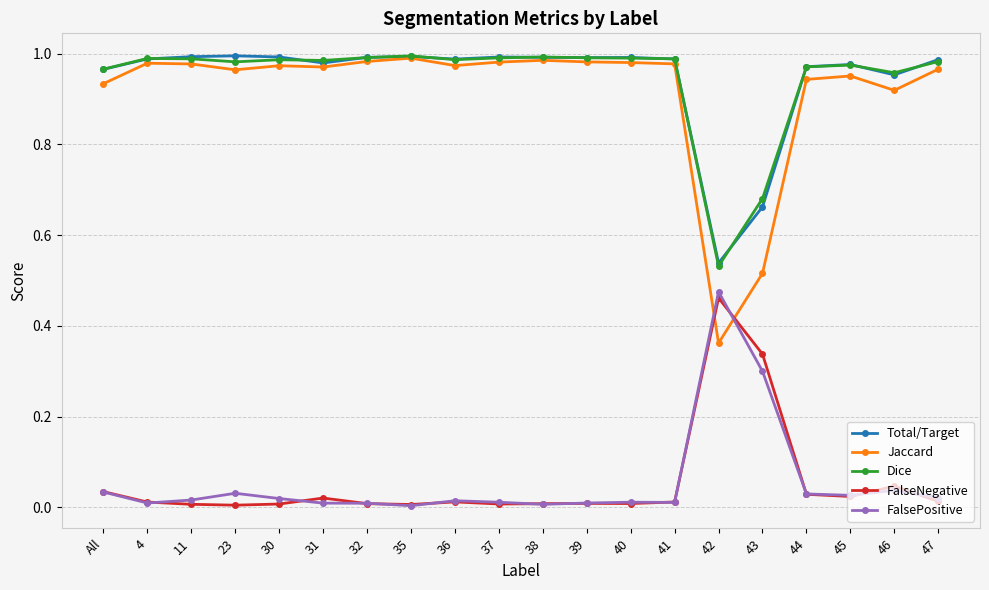

Does the chart have visible grid lines?

Yes